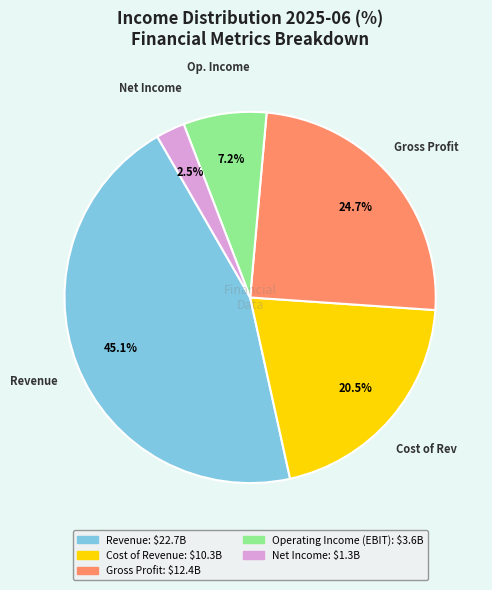

Is the sum of Cost of Revenue and Gross Profit greater than half?

No